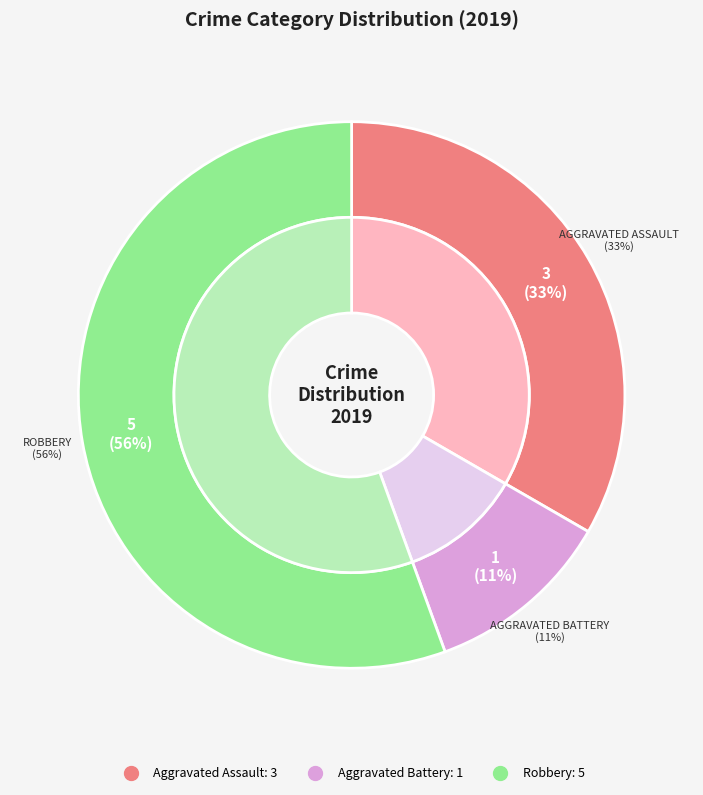

Is the sum of Aggravated Assault and Robbery greater than half?

Yes